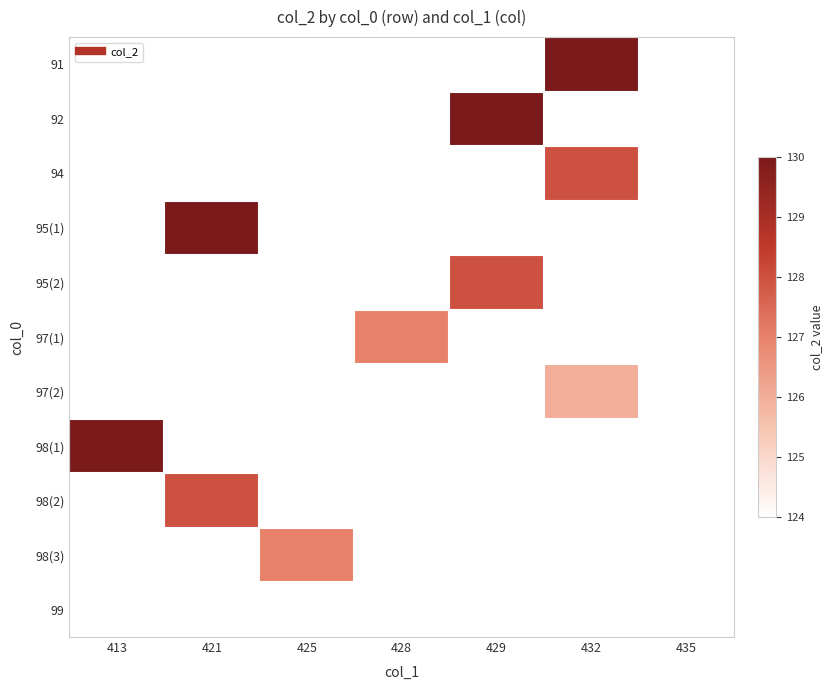

Reading left to right, what are all the values shown in this chart?

91: 413=0	421=0	425=0	428=0	429=0	432=130	435=0
92: 413=0	421=0	425=0	428=0	429=130	432=0	435=0
94: 413=0	421=0	425=0	428=0	429=0	432=128	435=0
95(1): 413=0	421=130	425=0	428=0	429=0	432=0	435=0
95(2): 413=0	421=0	425=0	428=0	429=128	432=0	435=0
97(1): 413=0	421=0	425=0	428=127	429=0	432=0	435=0
97(2): 413=0	421=0	425=0	428=0	429=0	432=126	435=0
98(1): 413=130	421=0	425=0	428=0	429=0	432=0	435=0
98(2): 413=0	421=128	425=0	428=0	429=0	432=0	435=0
98(3): 413=0	421=0	425=127	428=0	429=0	432=0	435=0
99: 413=0	421=0	425=0	428=0	429=0	432=0	435=124